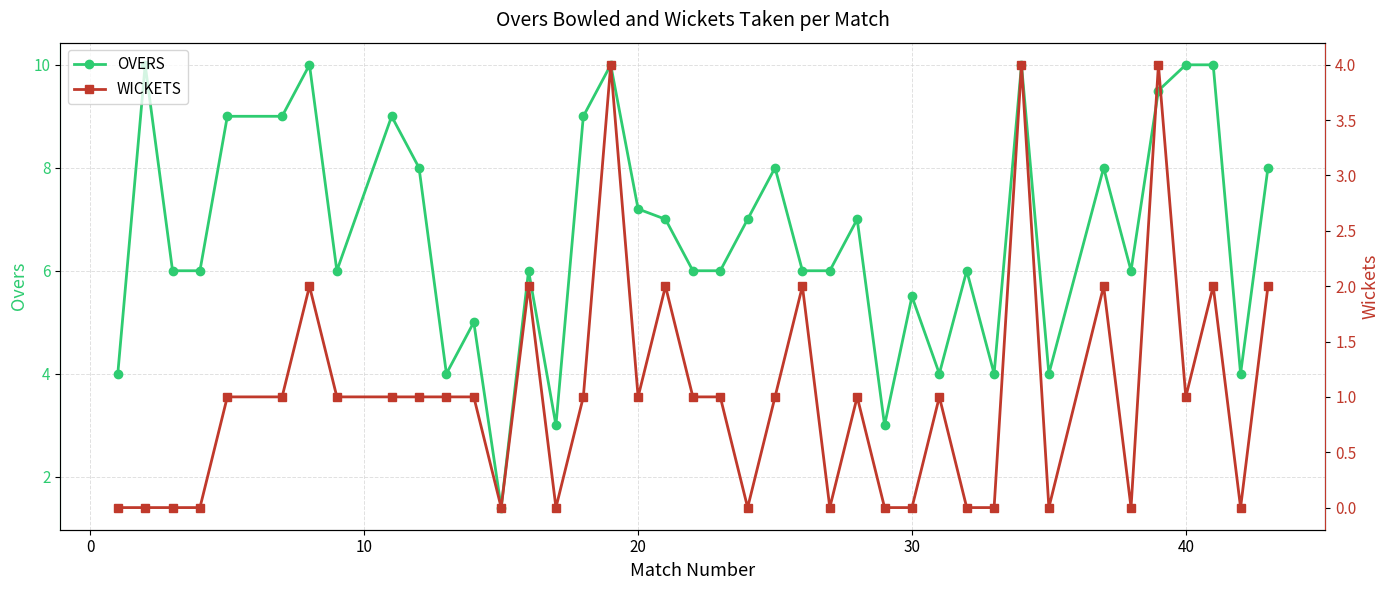

True or false: OVERS has more than 2 points higher than both neighbors.

True